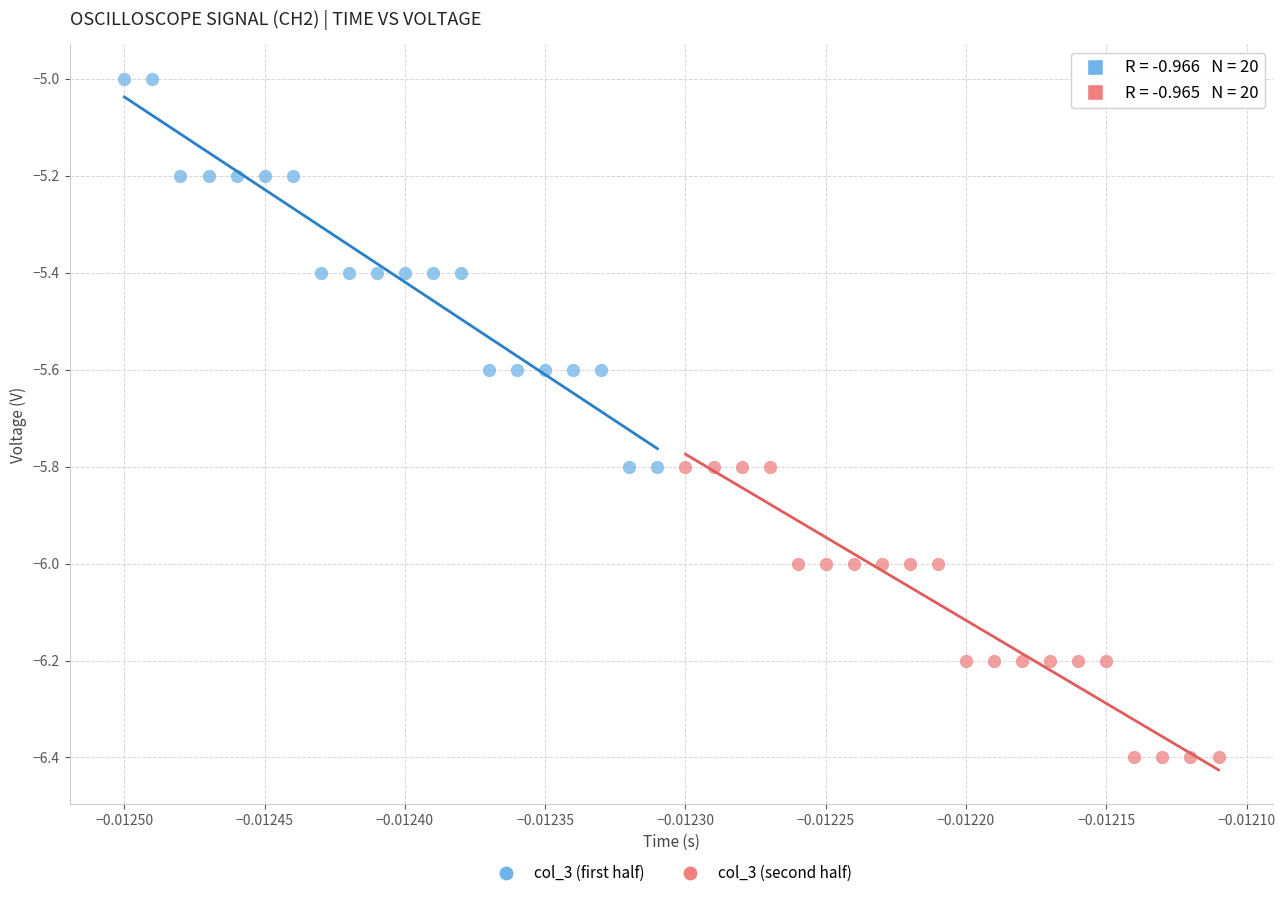

Which series contains the lowest Y value?

col_3 (second half)